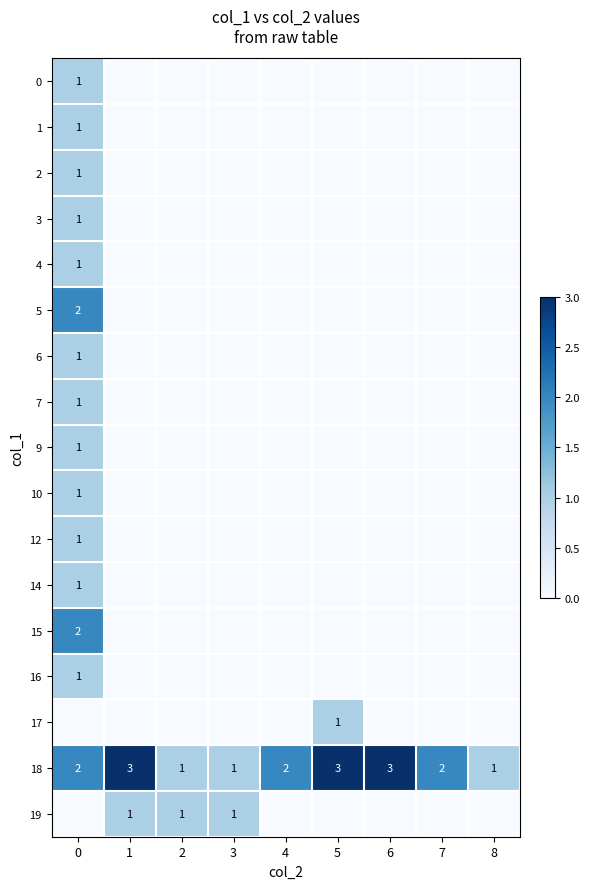

The 6 series shows 1 at 0. True or false?

True